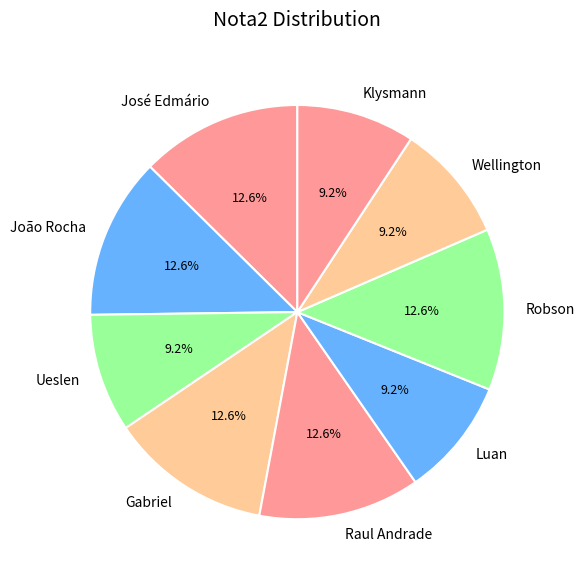

To the nearest percent, what percentage of the pie is Raul Andrade?

13%